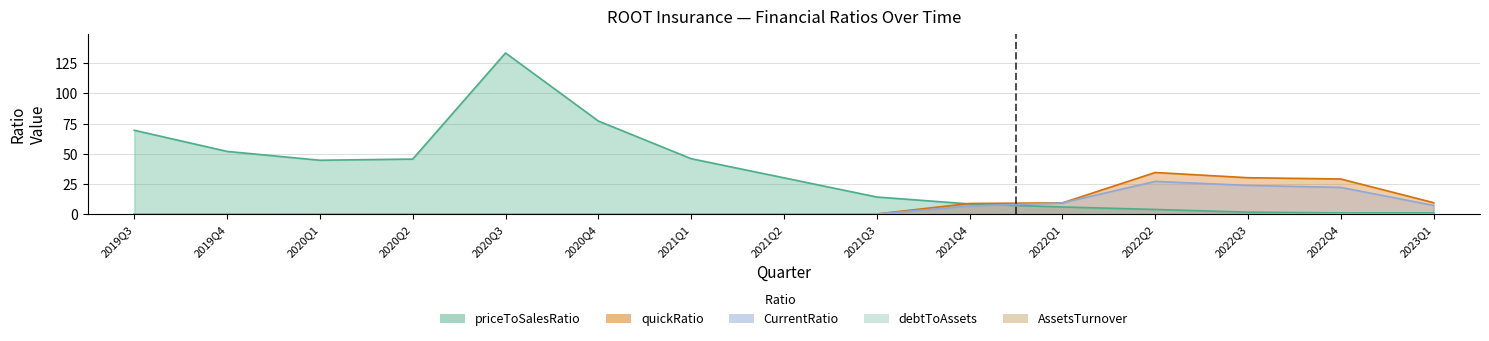

How many intersections are there between AssetsTurnover and quickRatio?

1